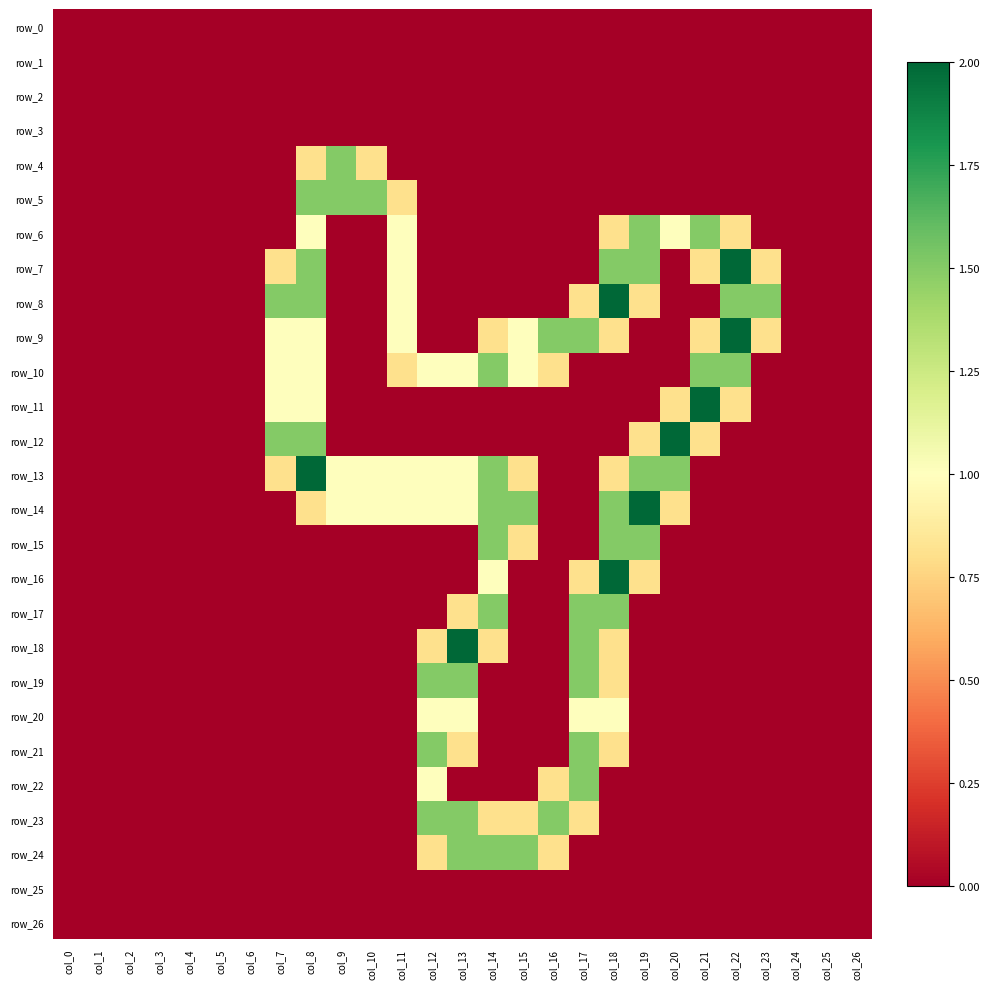

Read the row_7 value at col_21.

0.8